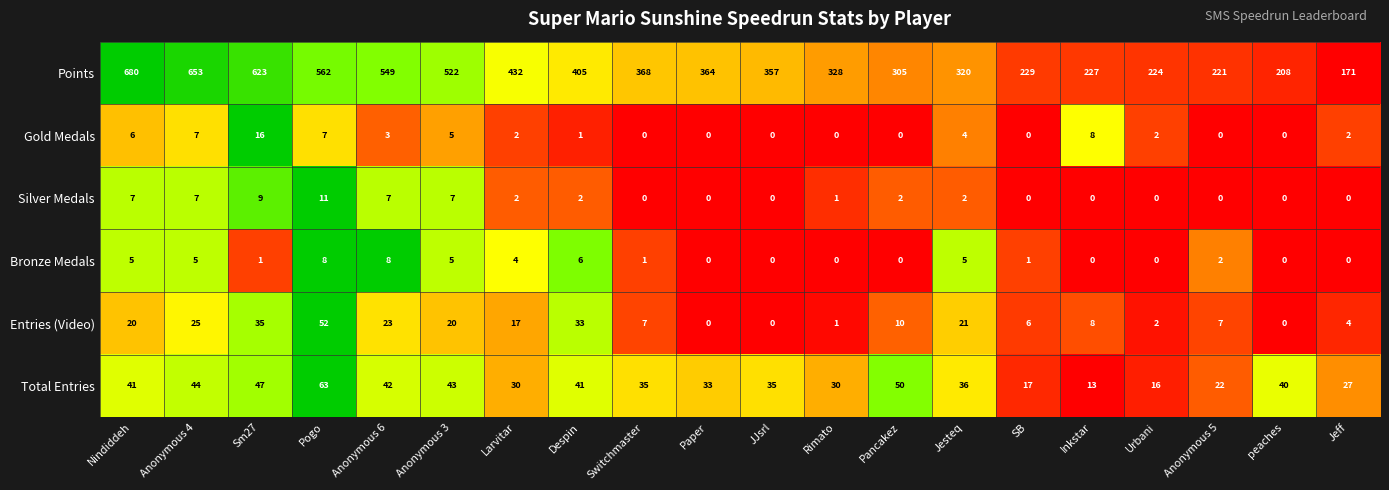

Rank the series by their maximum value, from lowest to highest.

Bronze Medals, Silver Medals, Gold Medals, Entries (Video), Total Entries, Points